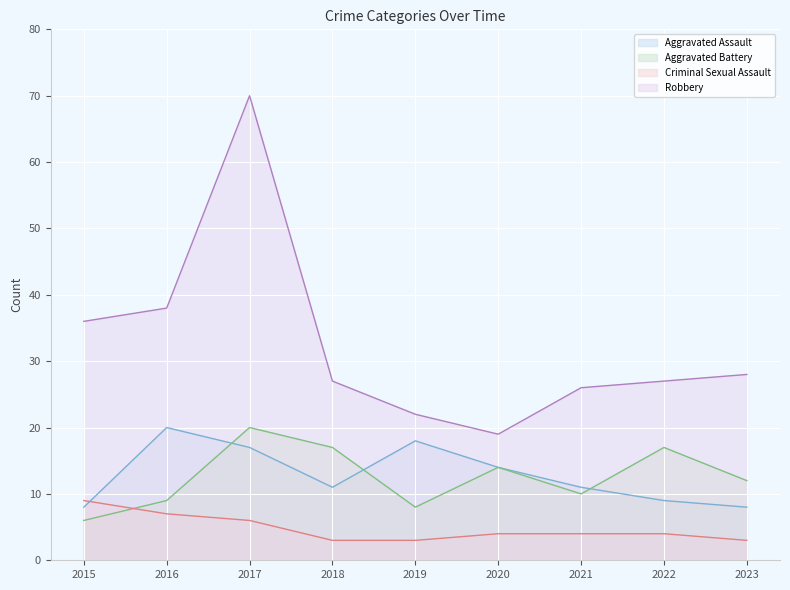

Which series changed the most between 2022 and 2023?

Aggravated Battery